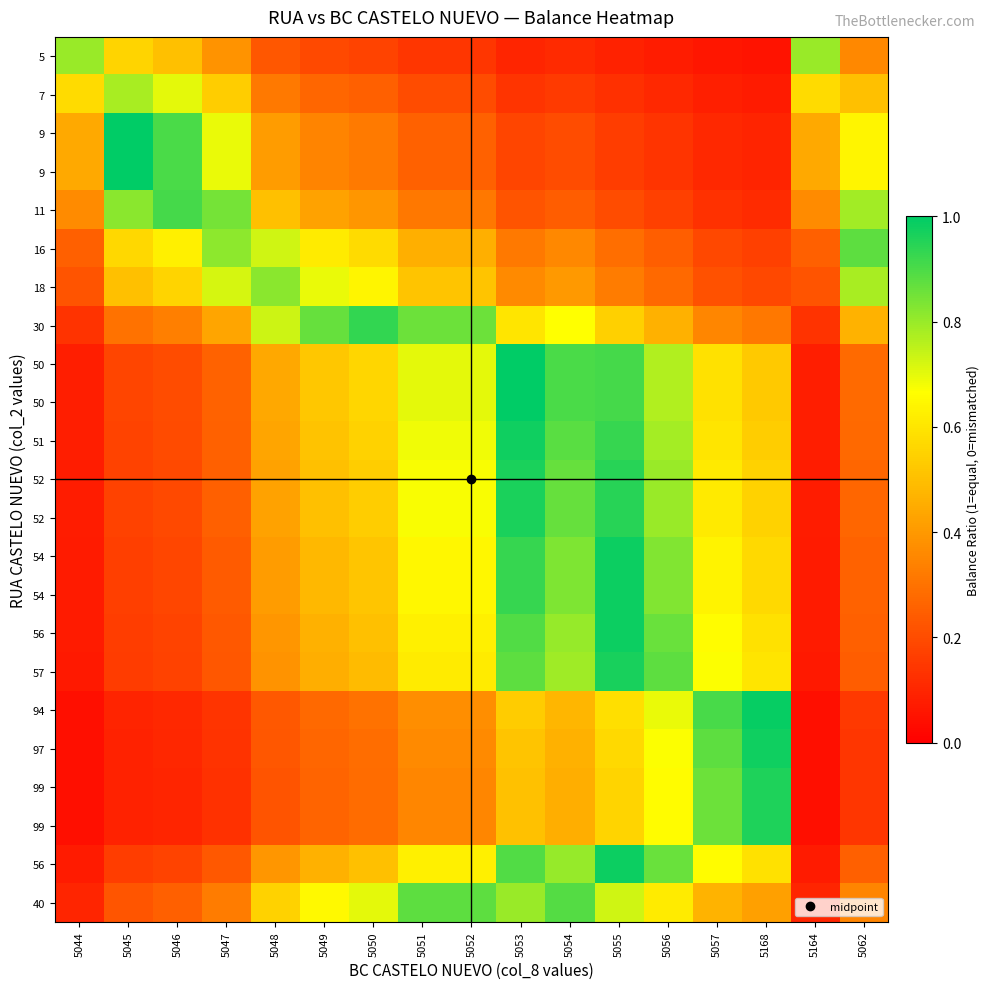

What is the total value across all series at 5057?

11.5